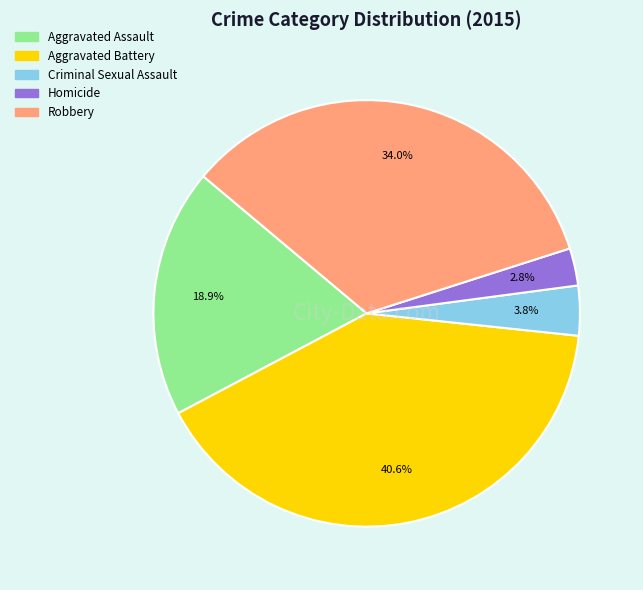

Between Criminal Sexual Assault and Robbery, which is larger?

Robbery